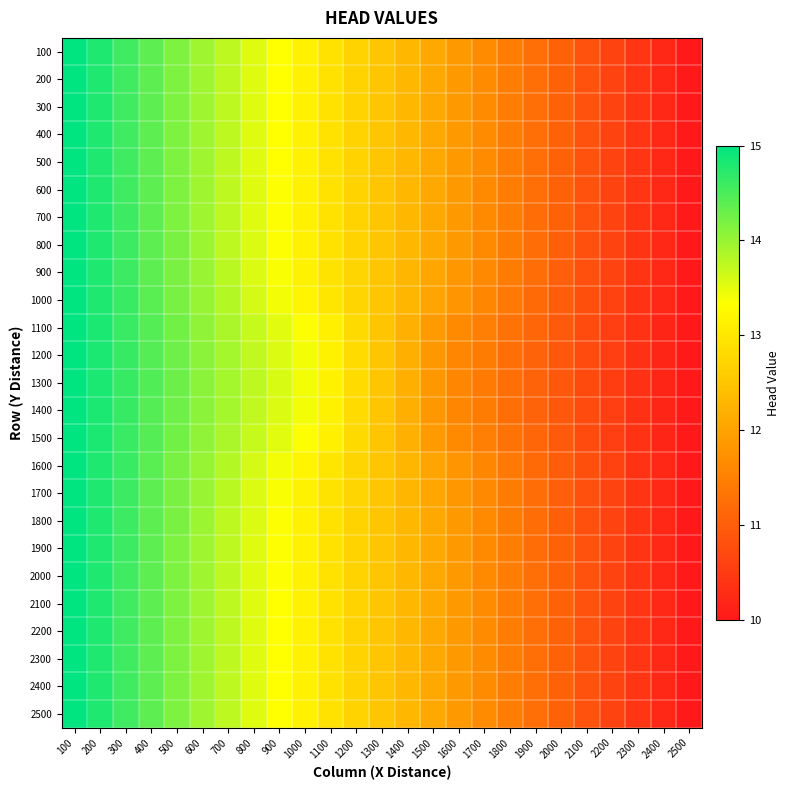

Which series has the largest total across all categories?

100